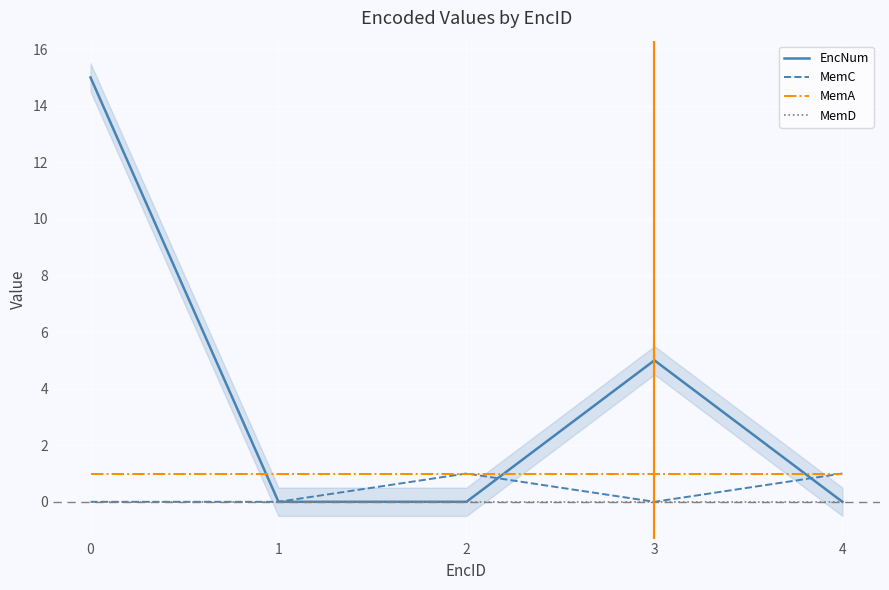

How many data points does each series have?

5